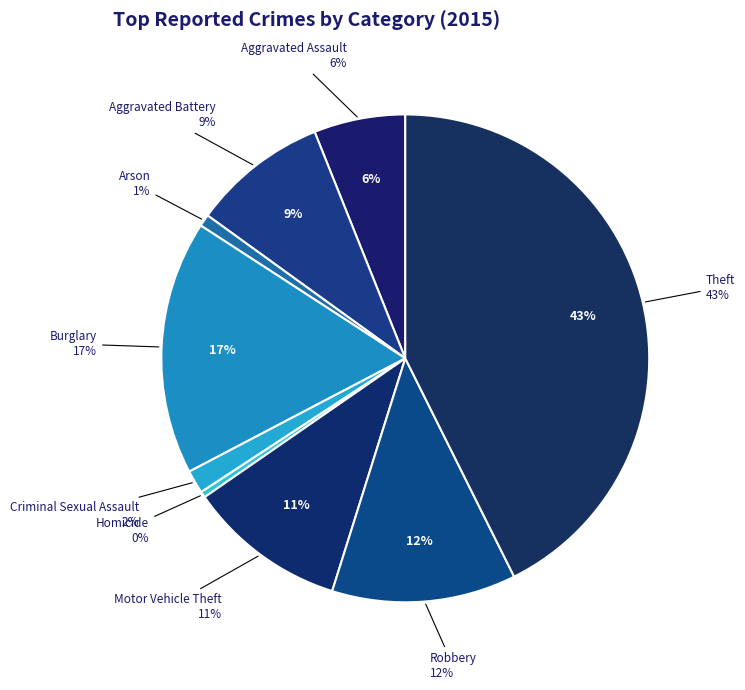

Is it true that Burglary is 17% of the pie?

True